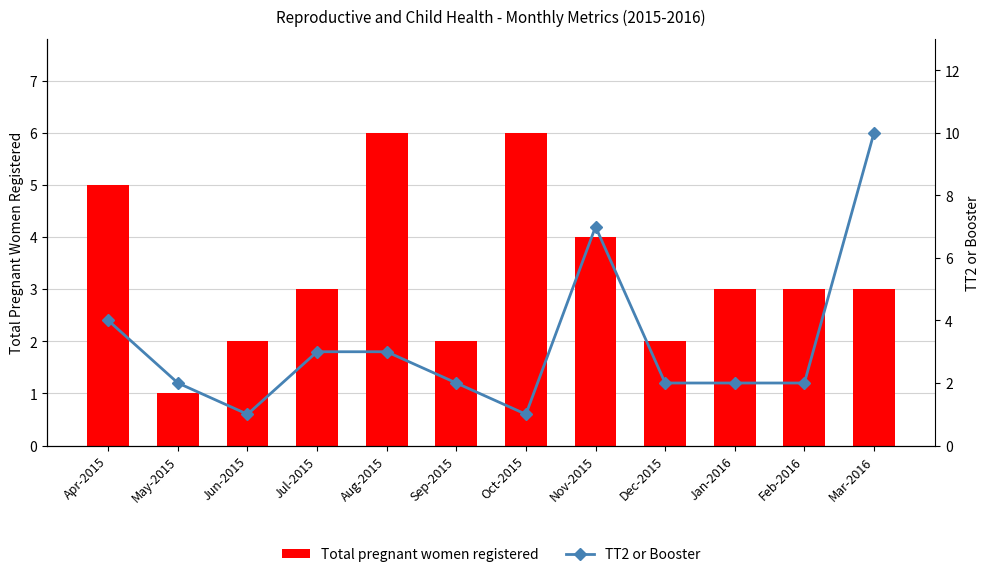

How many distinct data groups are displayed?

2